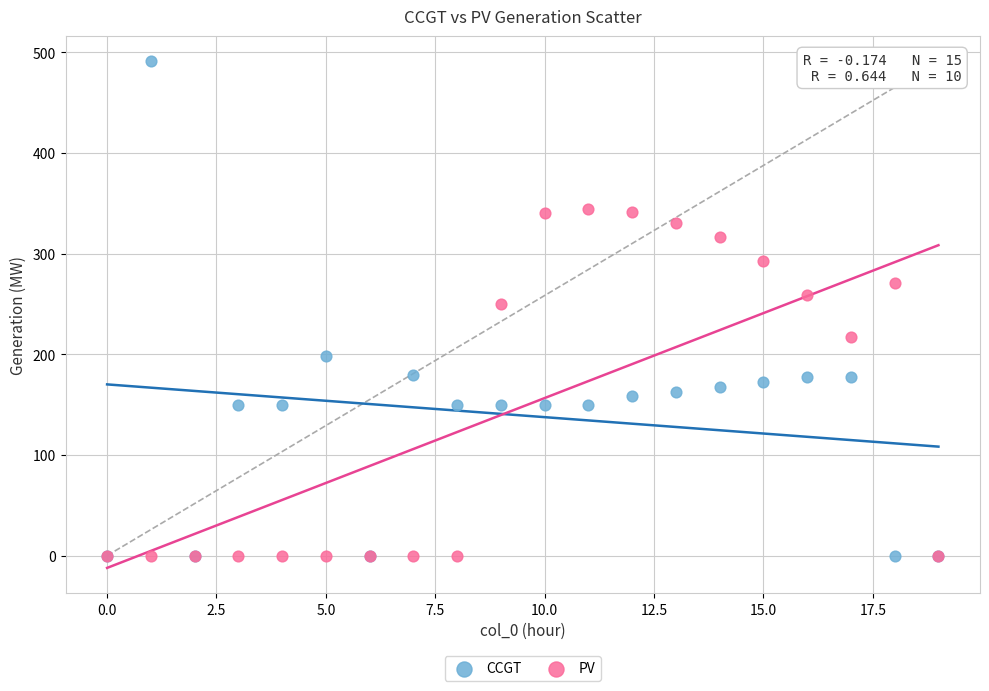

What are all the series names shown in the legend?

CCGT, PV